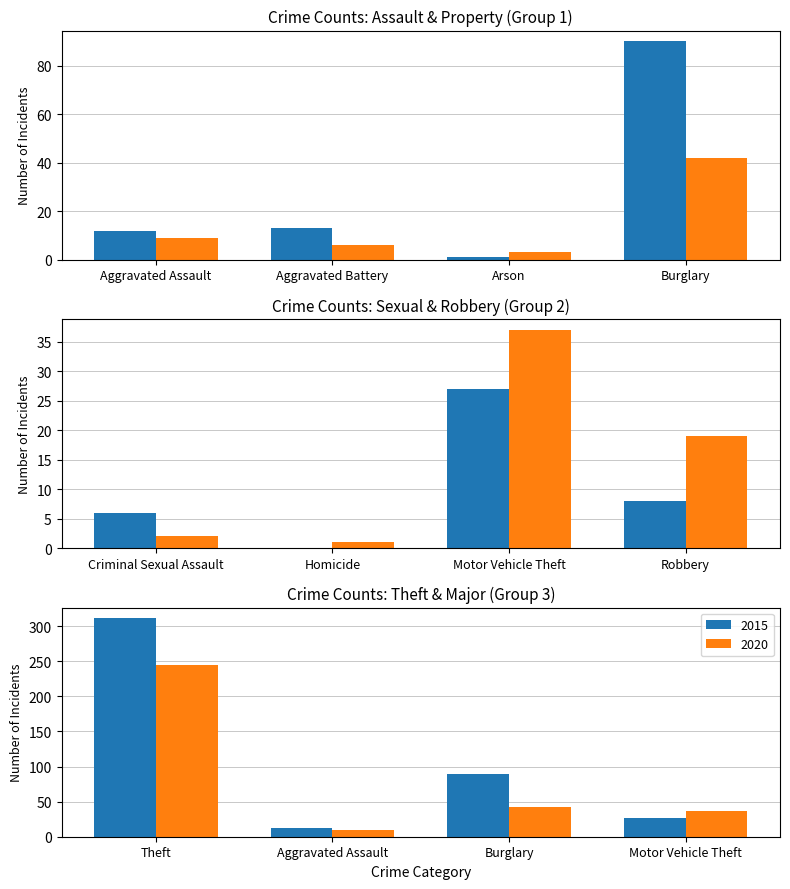

Is the value of 2015 at Robbery greater than the value of 2020 at Theft?

No